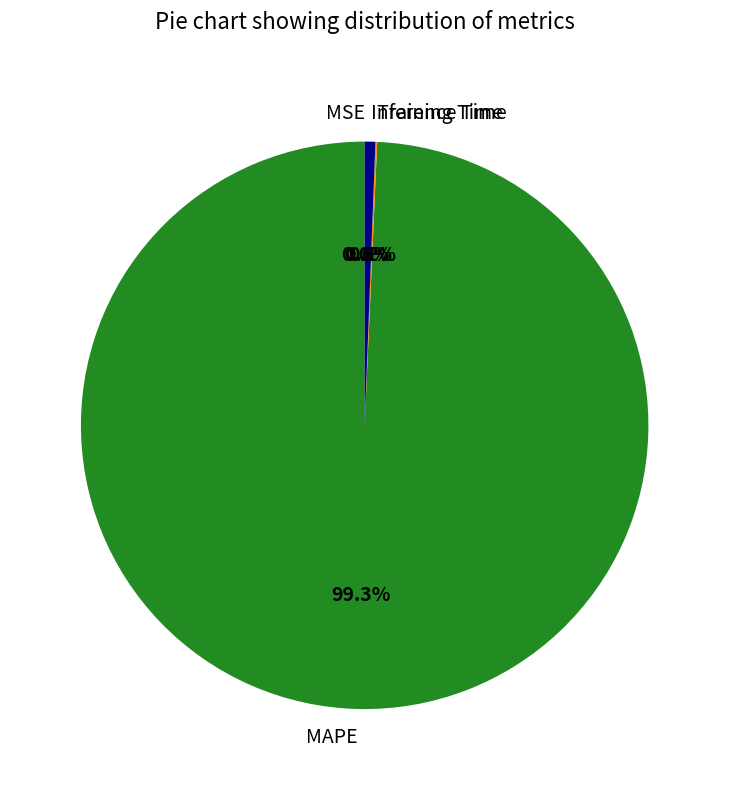

What percentage is NOT represented by MAPE?

0.7%